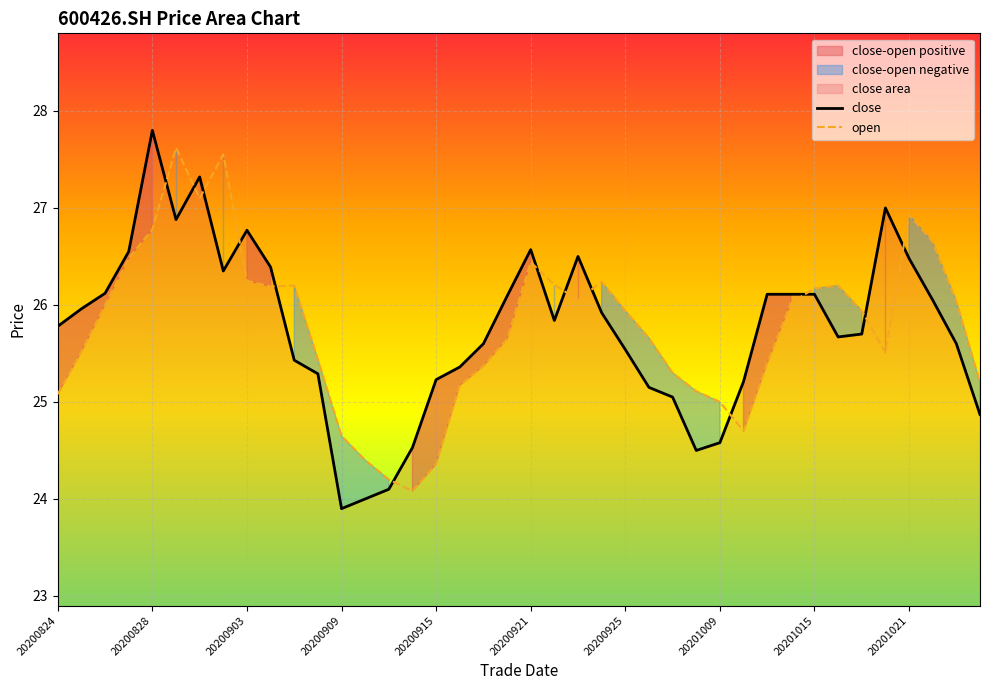

List the series in order of their overall mean, highest first.

open, close